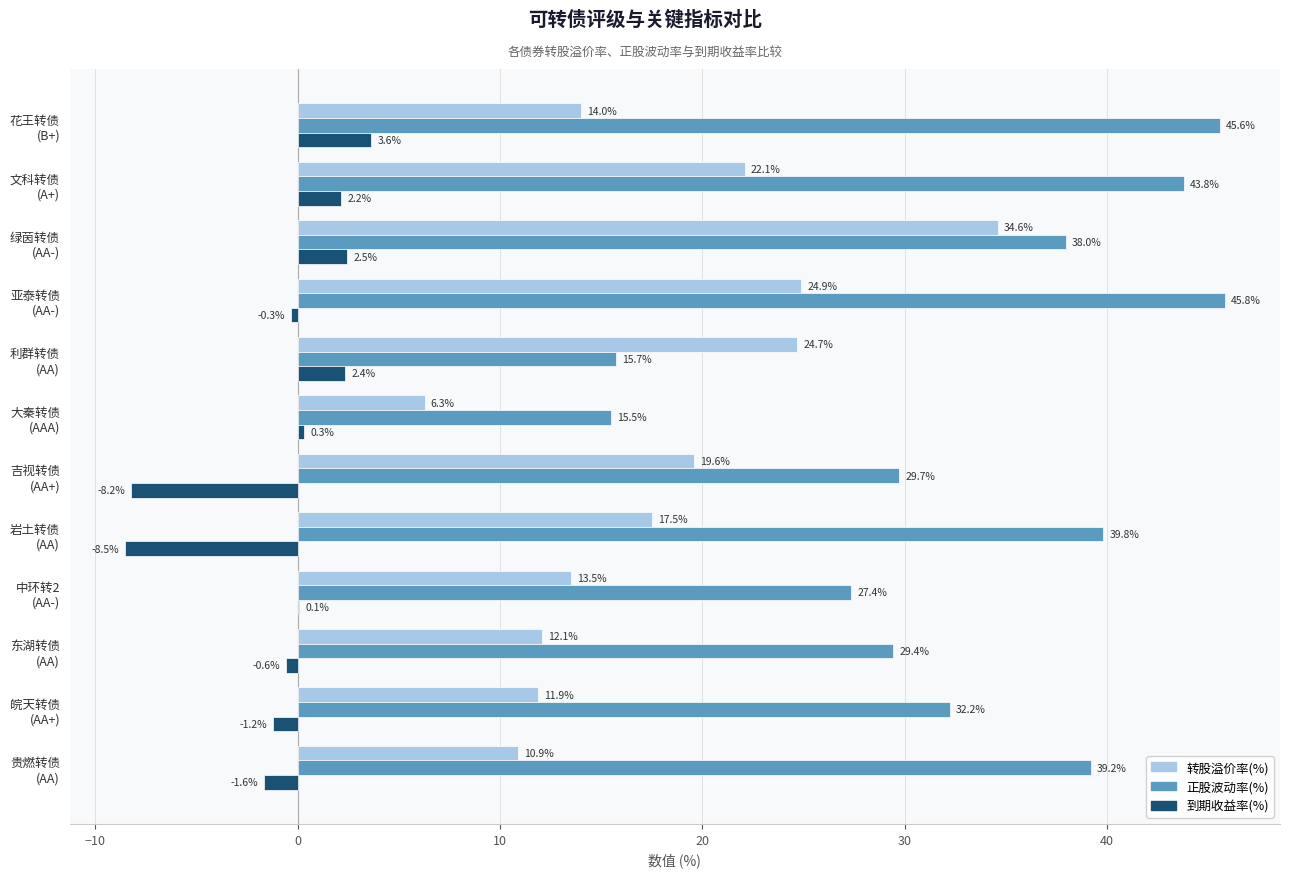

What is the maximum value shown in the chart?

45.8